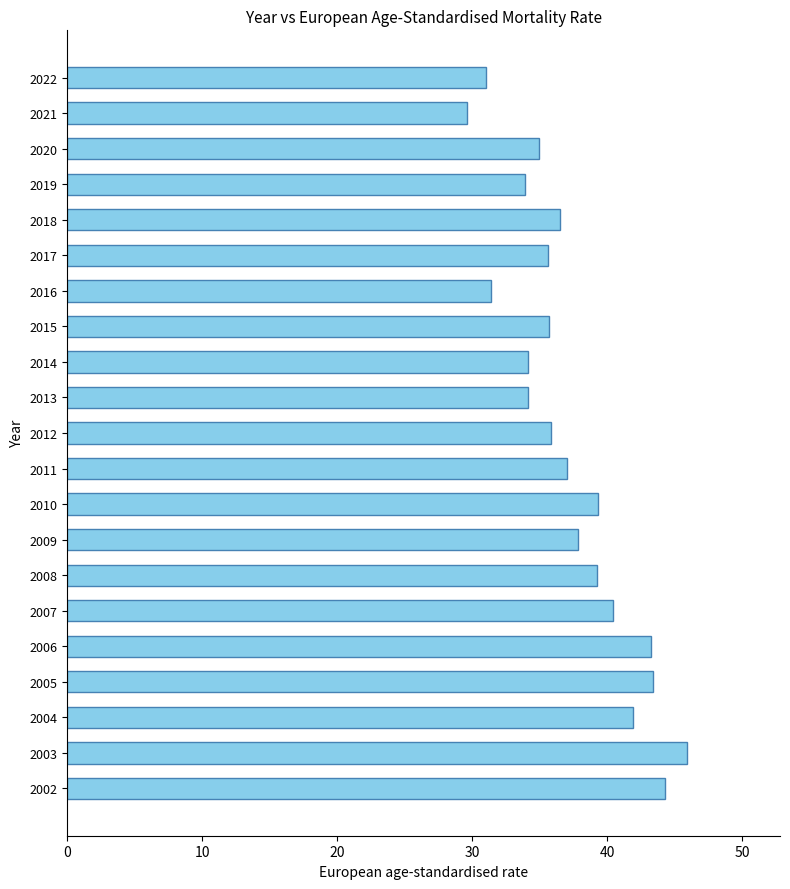

What is the maximum value shown in the chart?

45.9